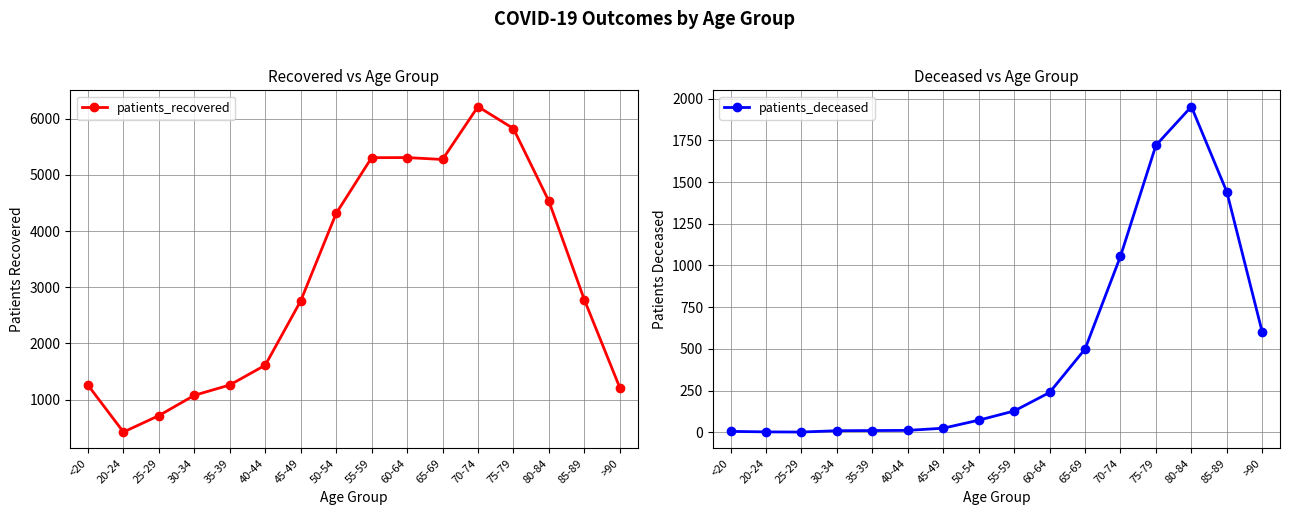

Is it true that patients_deceased equals 2 at 25-29?

True